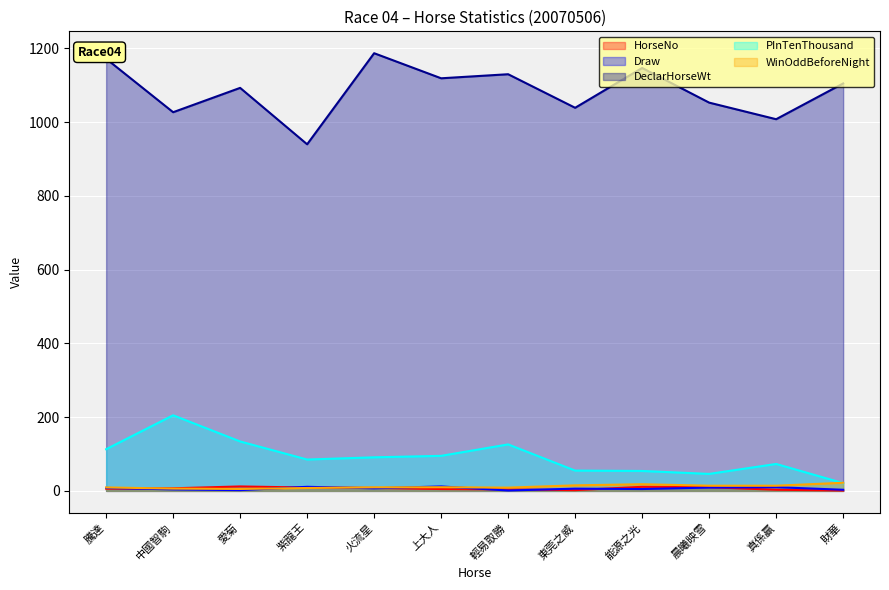

At which label does Draw reach its peak?

上大人